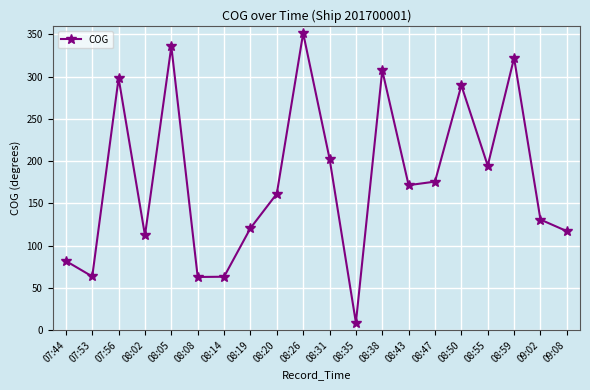

True or false: the data shows 307.3 at 08:38.

True